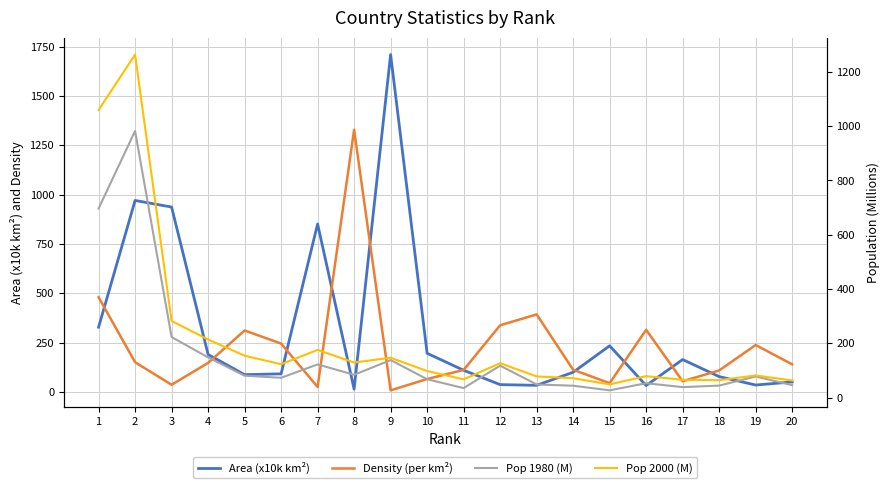

Count the number of categories in the chart.

20